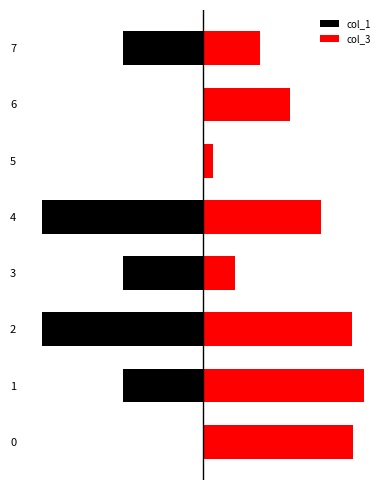

Which label corresponds to the smallest value in the chart?

2